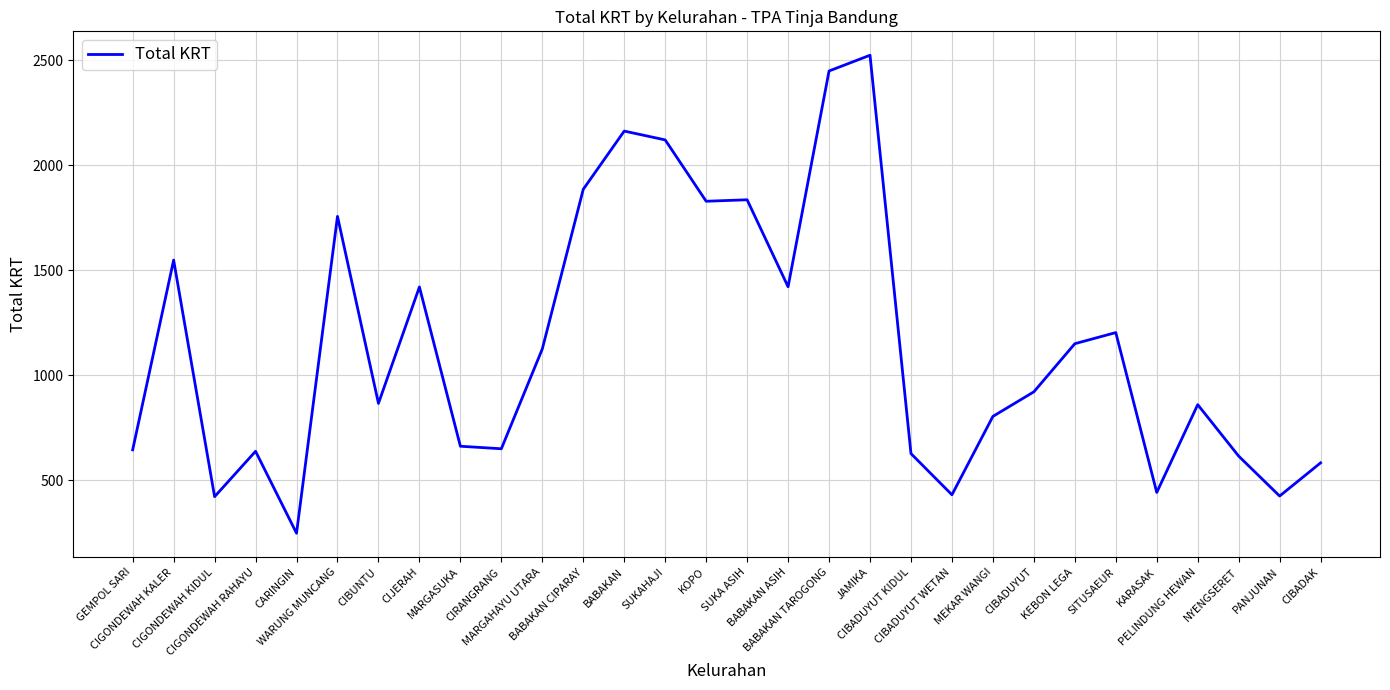

What is the sum of the values at WARUNG MUNCANG and MEKAR WANGI?

2560